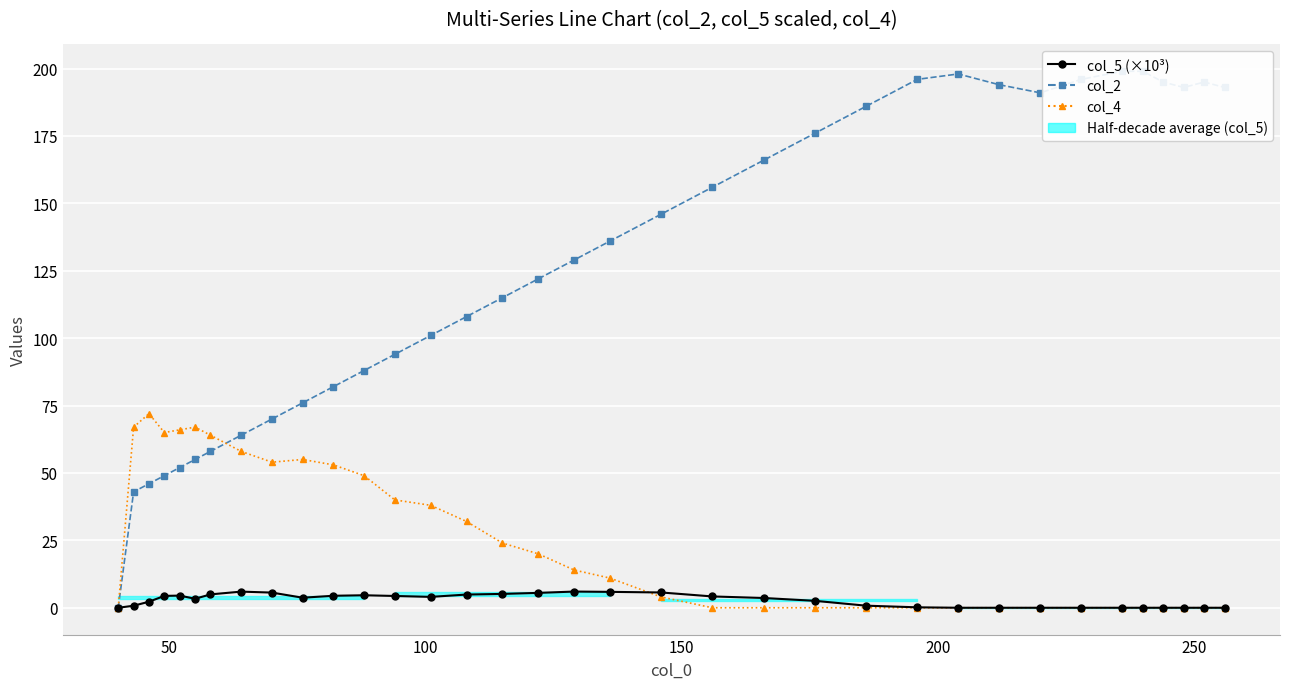

Is the value of col_4 at 33 greater than the value of col_2 at 22?

No